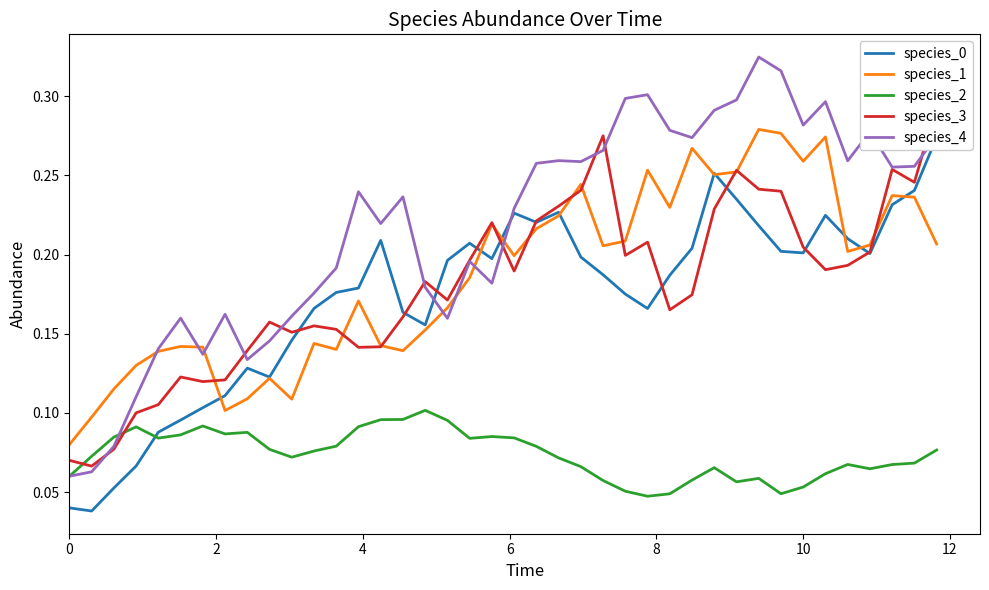

Reading right to left, what are all the values shown in this chart?

species_0: 0.3	0.2	0.2	0.2	0.2	0.2	0.2	0.2	0.2	0.2	0.3	0.2	0.2	0.2	0.2	0.2	0.2	0.2	0.2	0.2	0.2	0.2	0.2	0.2	0.2	0.2	0.2	0.2	0.2	0.1	0.1	0.1	0.1	0.1	0.1	0.1	0.1	0.1	0.0	0.0
species_1: 0.2	0.2	0.2	0.2	0.2	0.3	0.3	0.3	0.3	0.3	0.3	0.3	0.2	0.3	0.2	0.2	0.2	0.2	0.2	0.2	0.2	0.2	0.2	0.2	0.1	0.1	0.2	0.1	0.1	0.1	0.1	0.1	0.1	0.1	0.1	0.1	0.1	0.1	0.1	0.1
species_2: 0.1	0.1	0.1	0.1	0.1	0.1	0.1	0.0	0.1	0.1	0.1	0.1	0.0	0.0	0.1	0.1	0.1	0.1	0.1	0.1	0.1	0.1	0.1	0.1	0.1	0.1	0.1	0.1	0.1	0.1	0.1	0.1	0.1	0.1	0.1	0.1	0.1	0.1	0.1	0.1
species_3: 0.3	0.2	0.3	0.2	0.2	0.2	0.2	0.2	0.2	0.3	0.2	0.2	0.2	0.2	0.2	0.3	0.2	0.2	0.2	0.2	0.2	0.2	0.2	0.2	0.2	0.1	0.1	0.2	0.2	0.2	0.2	0.1	0.1	0.1	0.1	0.1	0.1	0.1	0.1	0.1
species_4: 0.3	0.3	0.3	0.3	0.3	0.3	0.3	0.3	0.3	0.3	0.3	0.3	0.3	0.3	0.3	0.3	0.3	0.3	0.3	0.2	0.2	0.2	0.2	0.2	0.2	0.2	0.2	0.2	0.2	0.2	0.1	0.1	0.2	0.1	0.2	0.1	0.1	0.1	0.1	0.1